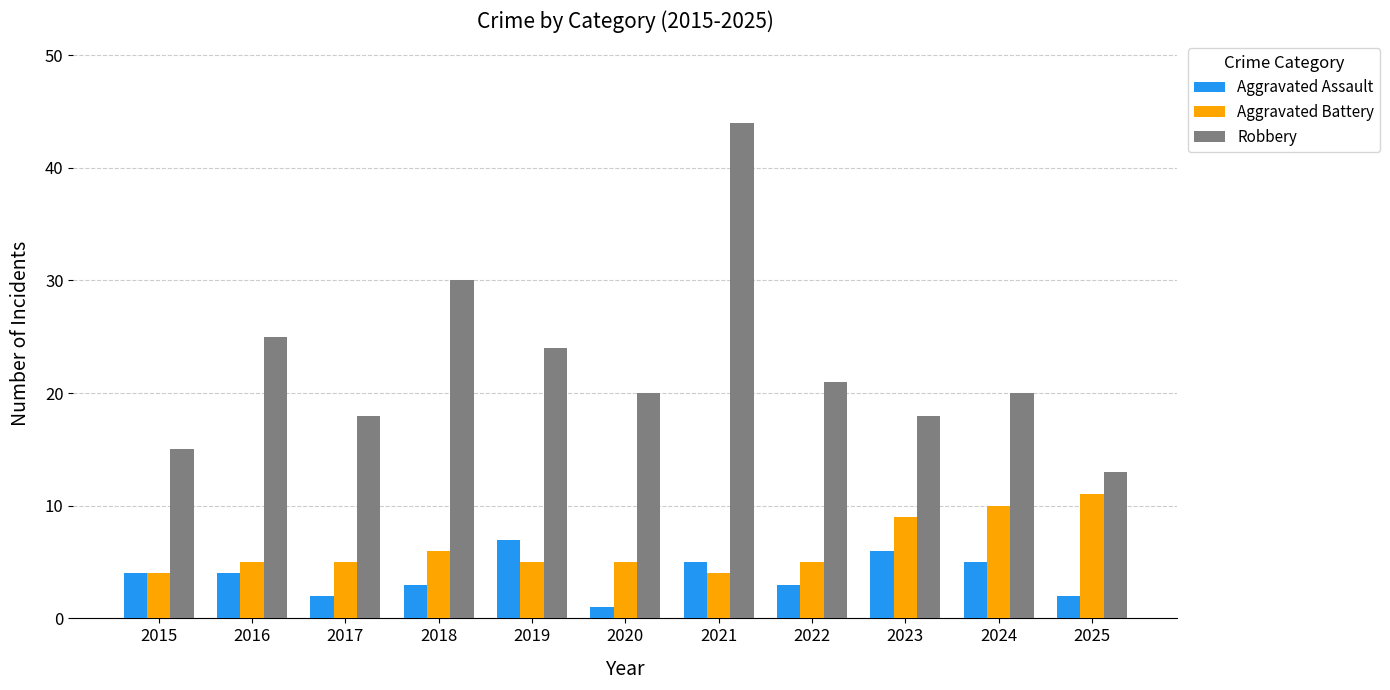

Are the bars grouped side by side (vs. stacked)?

Yes